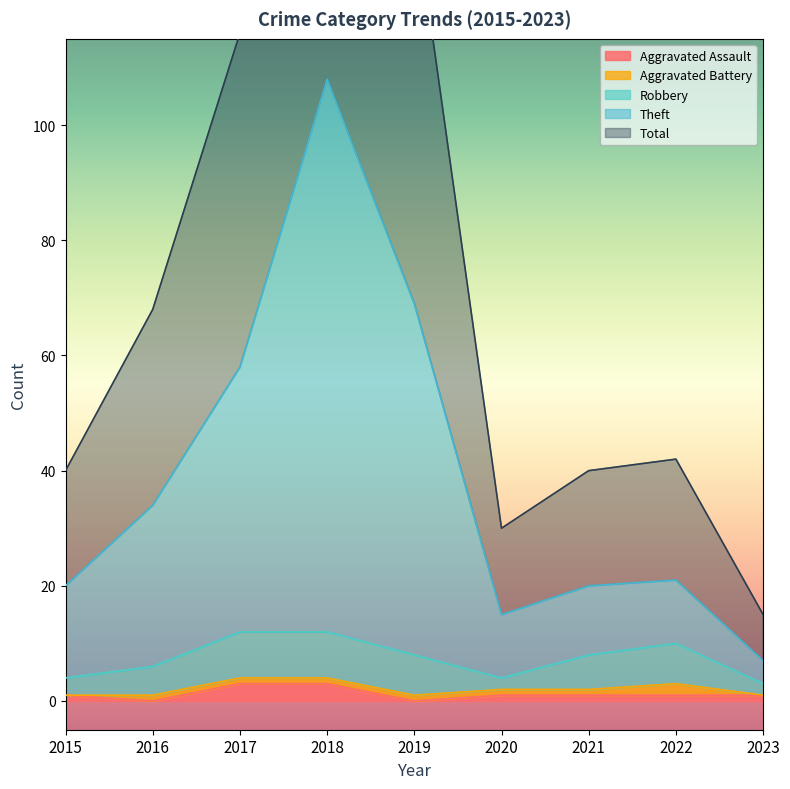

Is the value of Aggravated Assault at 2021 greater than the value of Total at 2018?

No